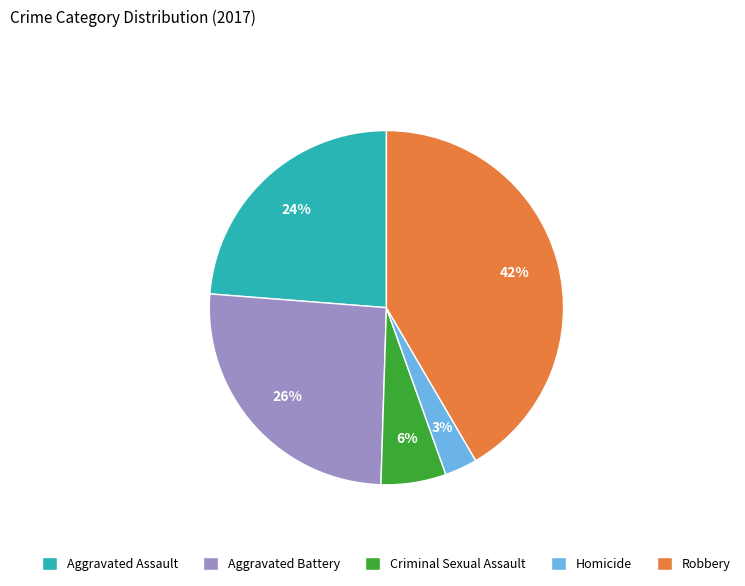

The Aggravated Battery slice represents 26% of the pie. True or false?

True